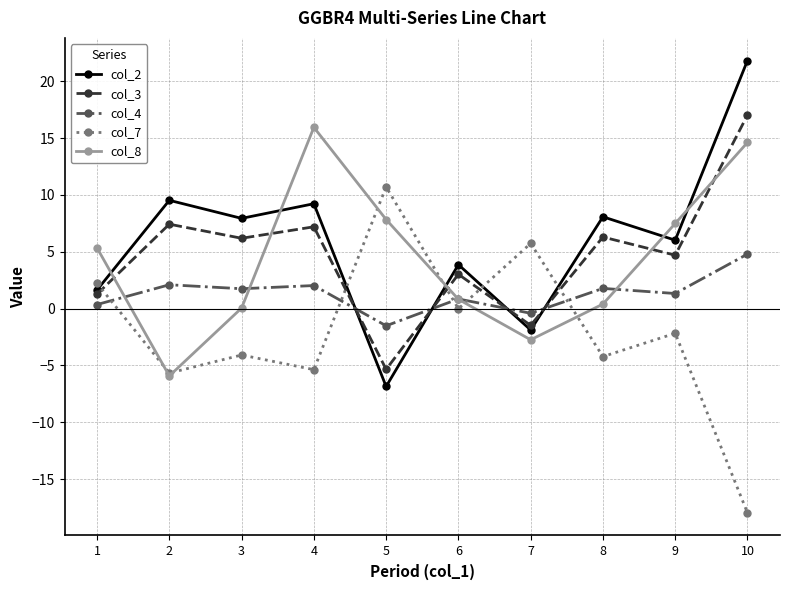

Between which two adjacent categories do col_4 and col_2 first intersect?

4 and 5